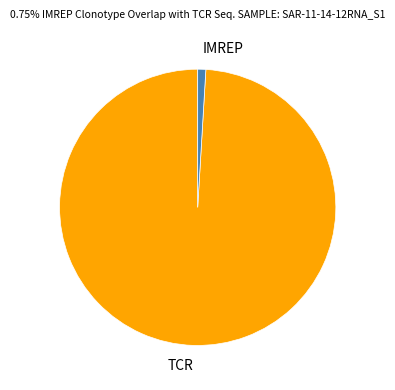

Rank the categories by value from lowest to highest.

IMREP, TCR